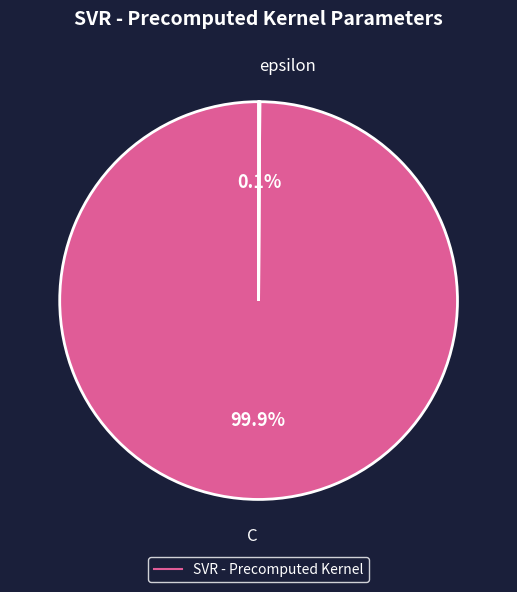

Does any single category account for the majority?

Yes